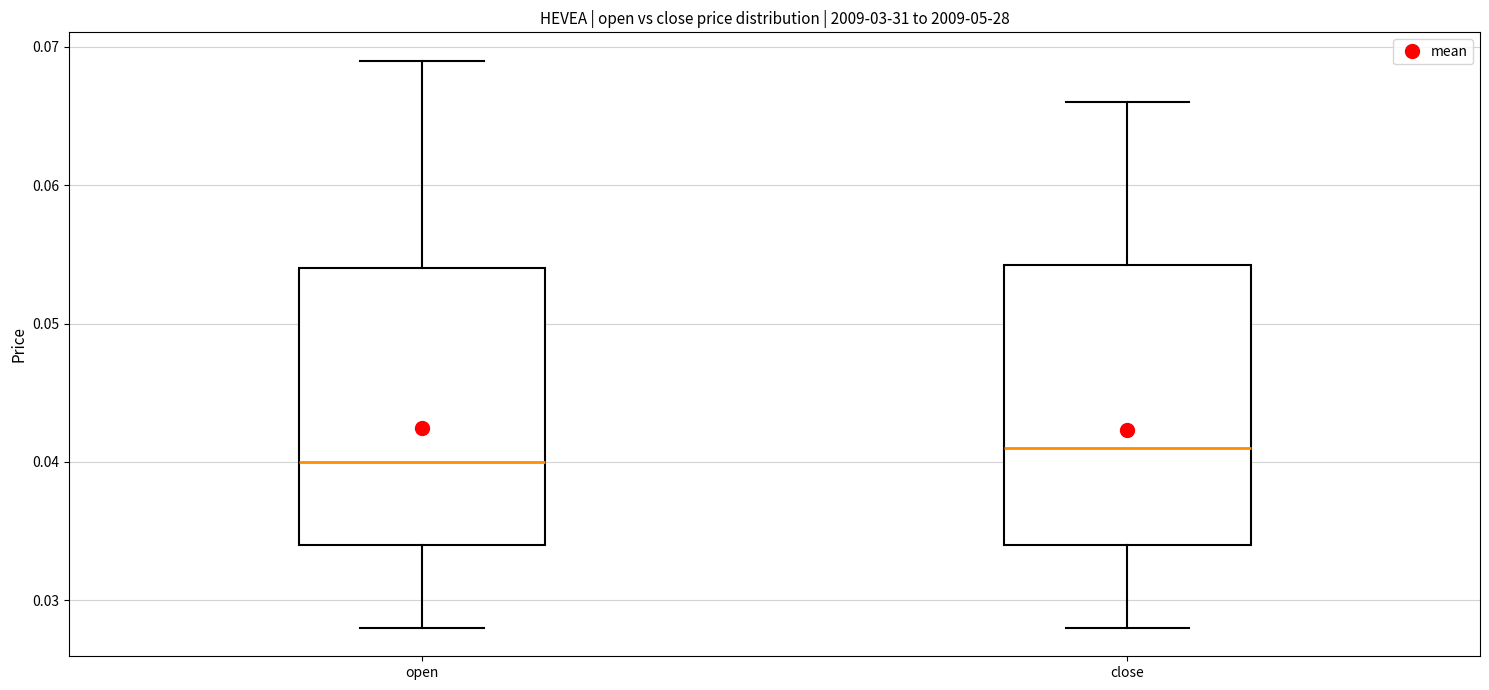

Which box's median line is the lowest?

open